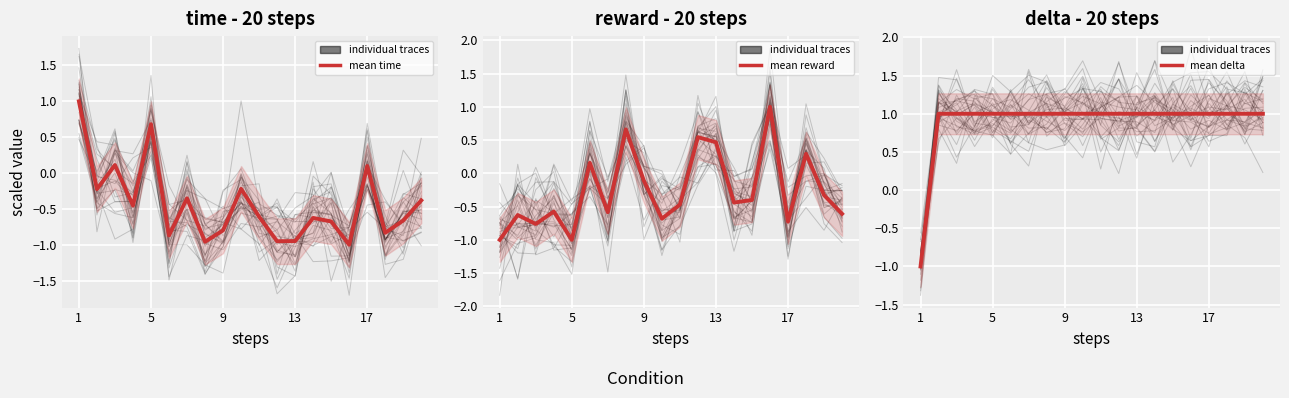

What are all the series names shown in the legend?

time, reward, delta